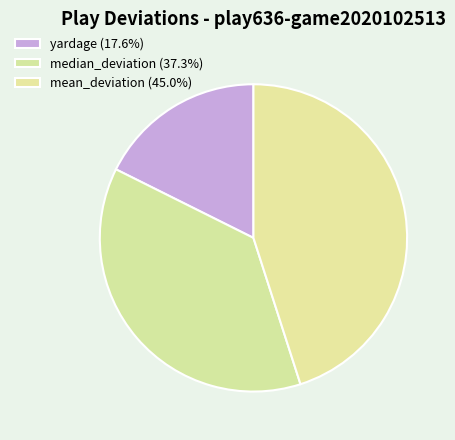

What is the largest slice in the pie chart?

mean_deviation